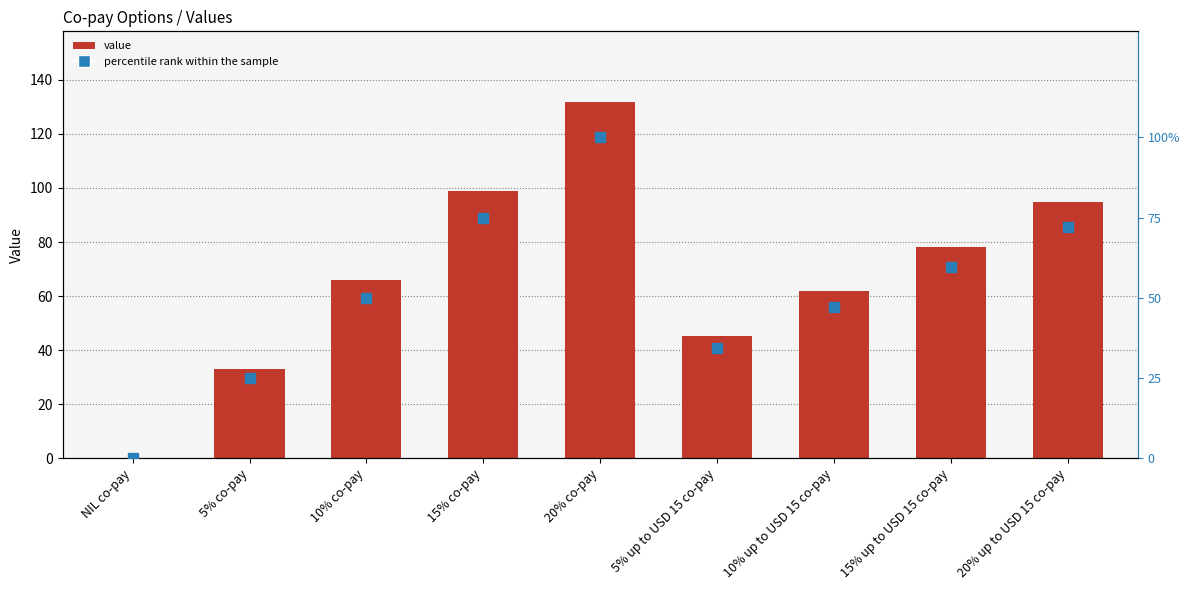

What is the value of the value bar at the 3rd from the left?

65.8